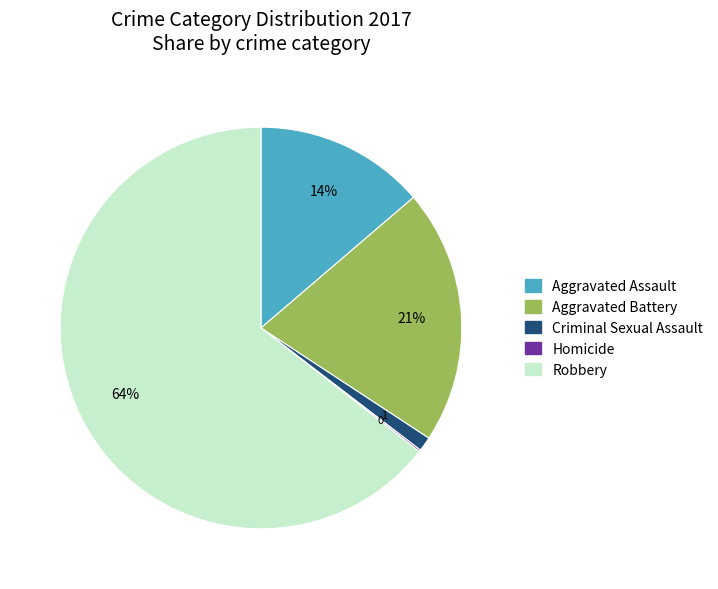

To the nearest percent, what is the difference between the largest and smallest slice percentages?

64%